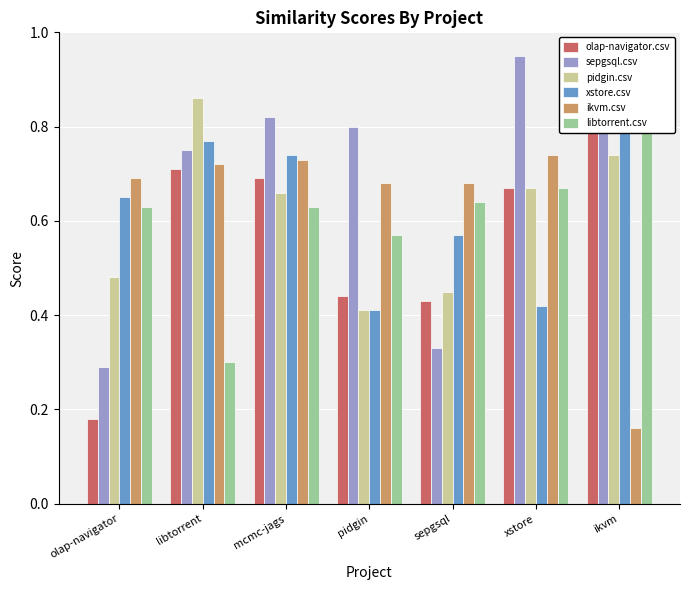

The value of sepgsql.csv at pidgin is 1.1. True or false?

False